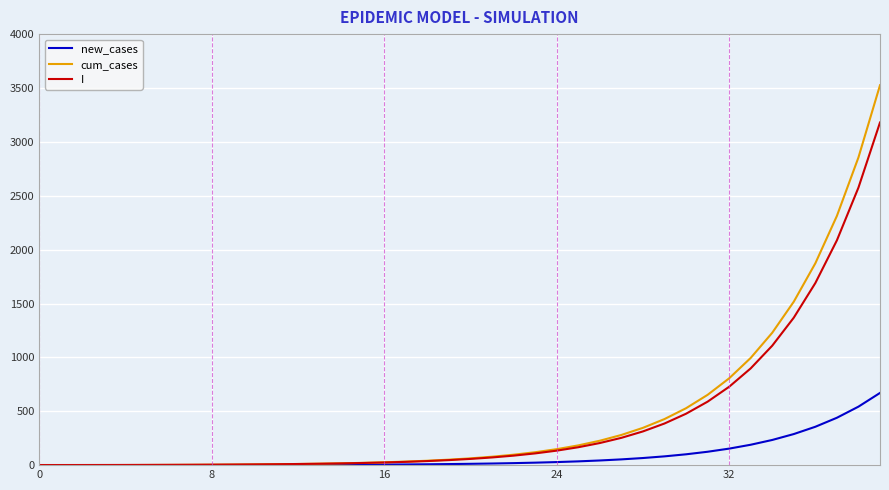

What is the maximum value shown in the chart?

3525.6